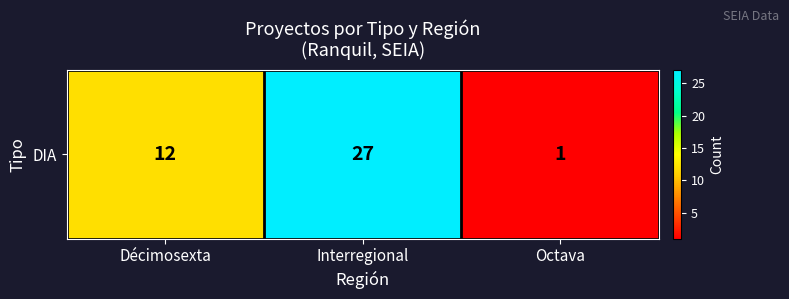

Which has a higher value, Interregional or Décimosexta?

Interregional